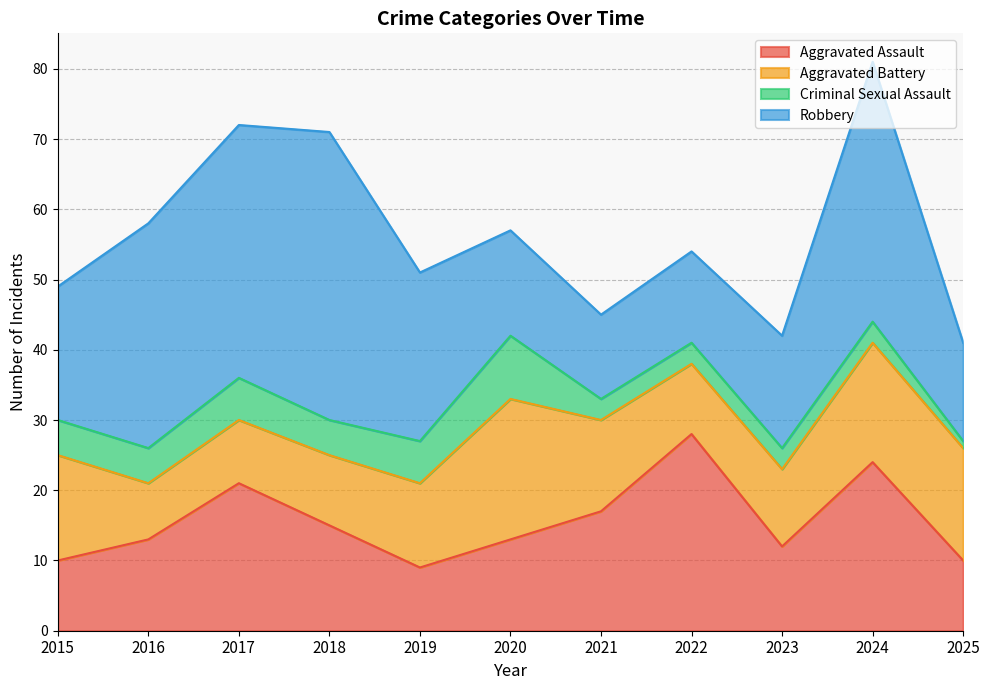

What is the approximate value of Criminal Sexual Assault at 2020?

9